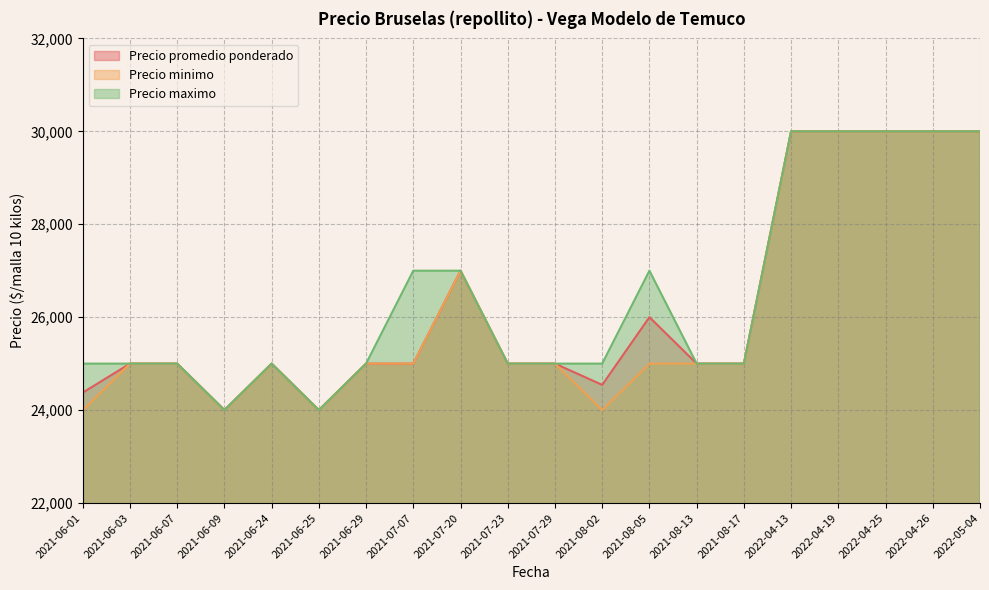

Which category has the lowest value in the Precio maximo series?

2021-06-09